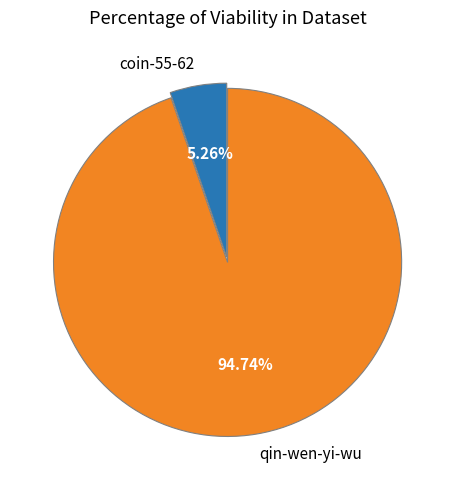

To the nearest percent, what is the average slice percentage?

50%